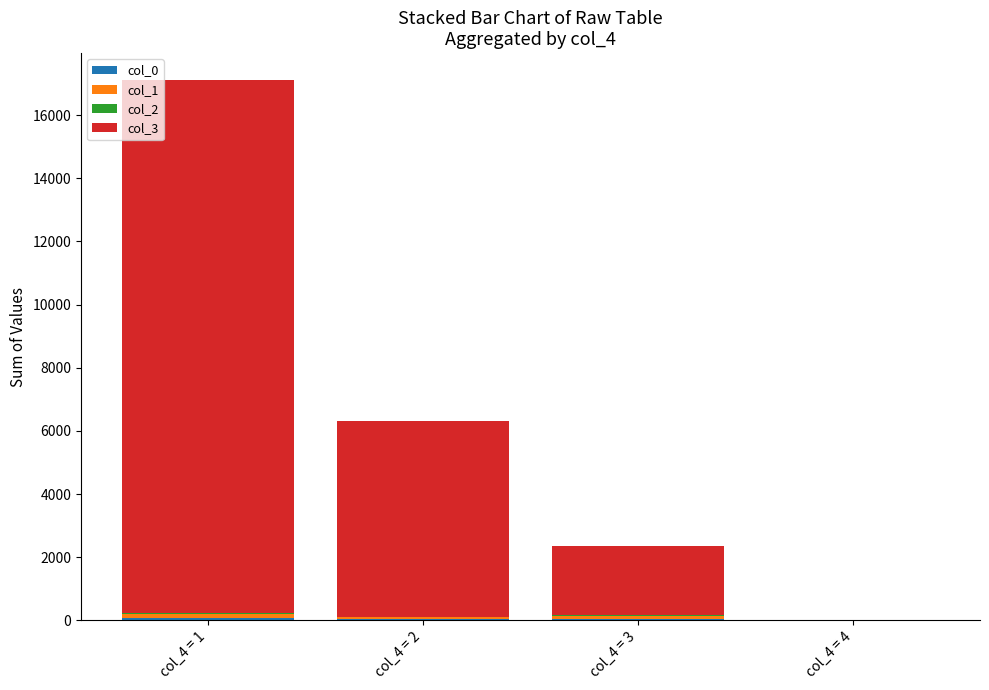

Are the bars horizontal?

No